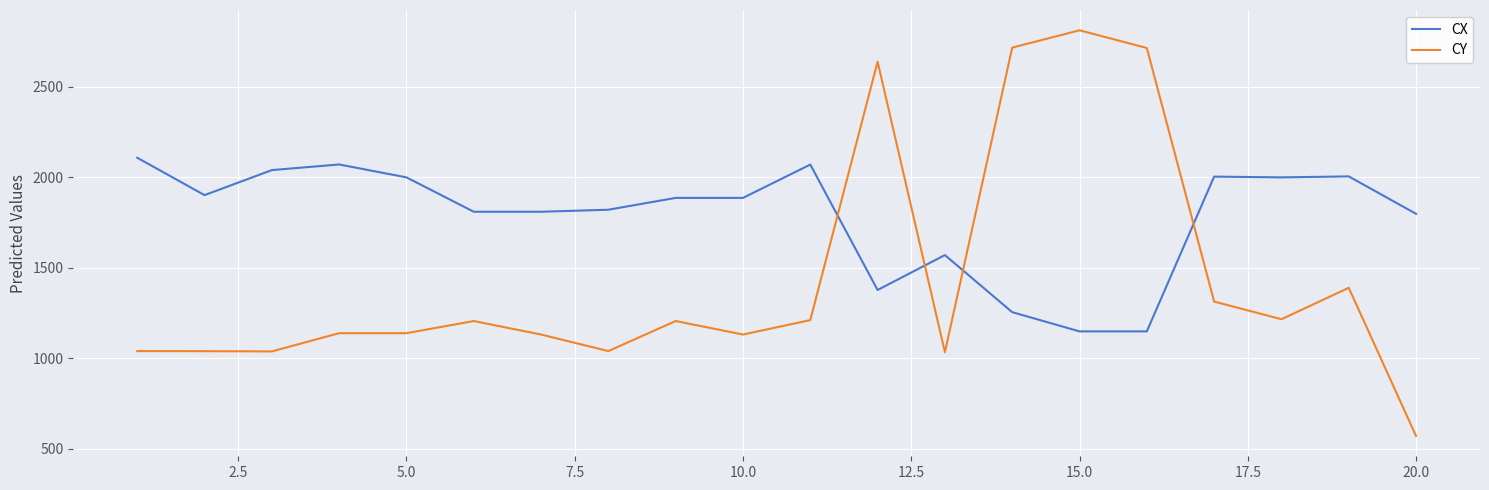

Rank the series by their maximum value, from highest to lowest.

CY, CX